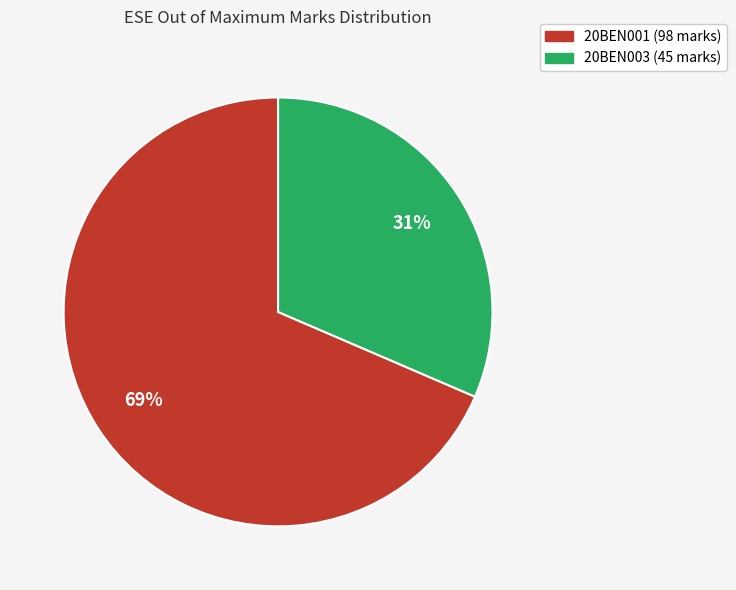

Is there a majority slice in this chart?

Yes